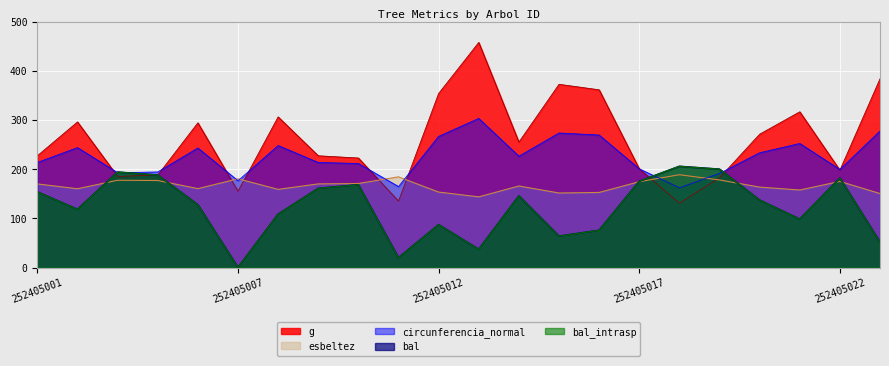

At which label is g closest to 294?

252405006